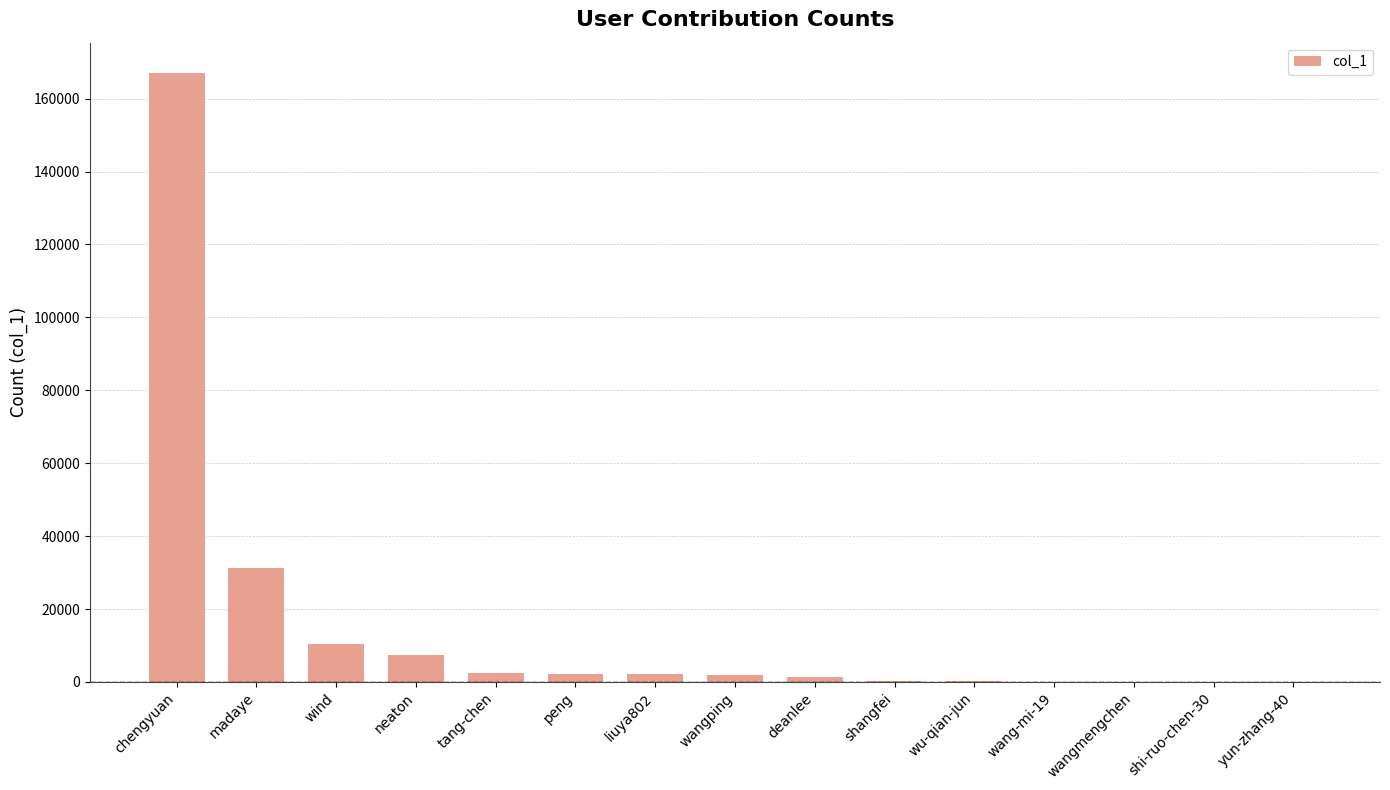

Which label corresponds to the largest value in the chart?

chengyuan